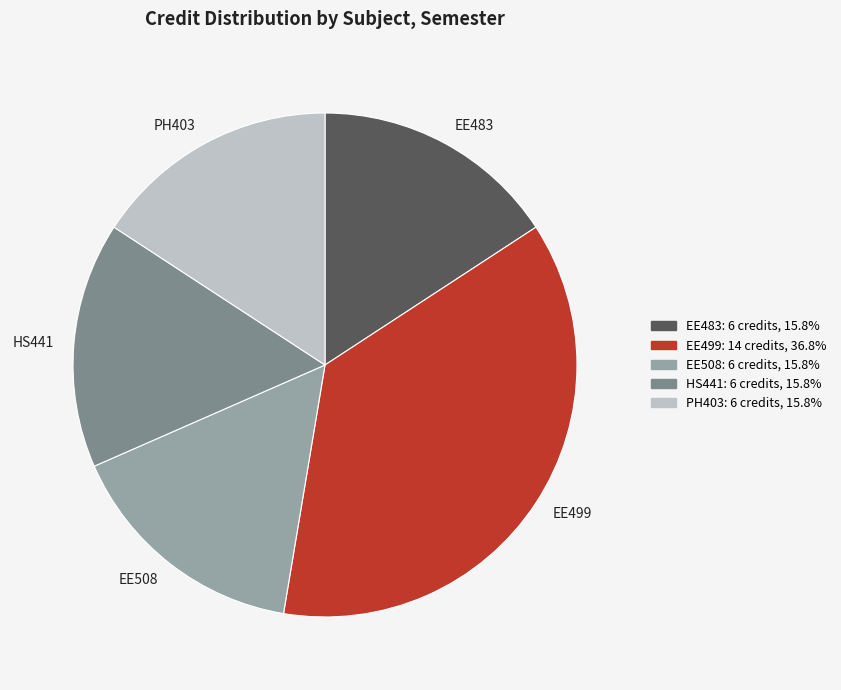

Is there any slice that represents more than half of the pie?

No